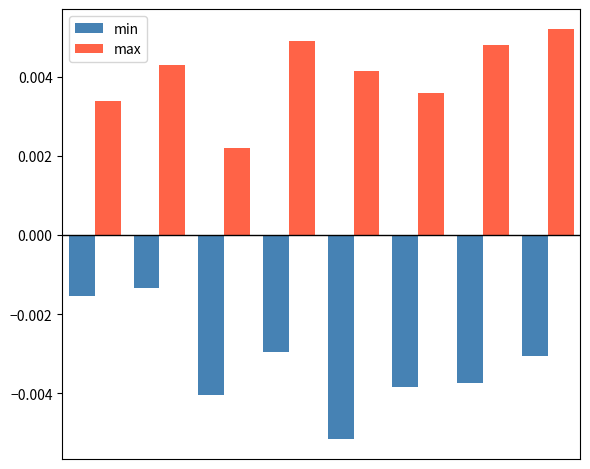

List the series in order of their overall mean, lowest first.

min, max